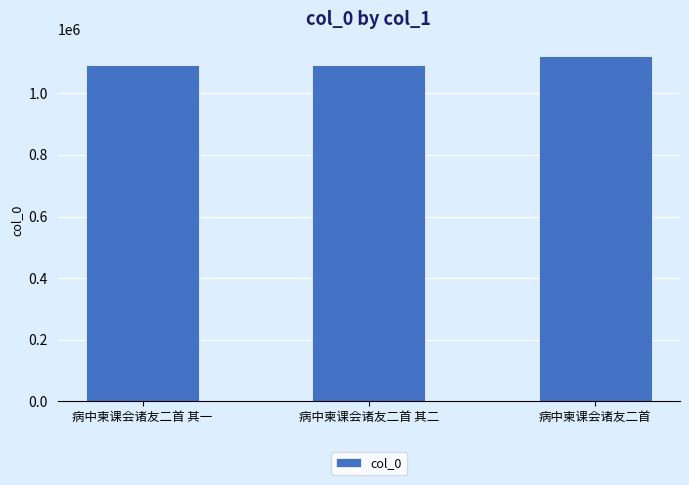

How many bars are there in total?

3